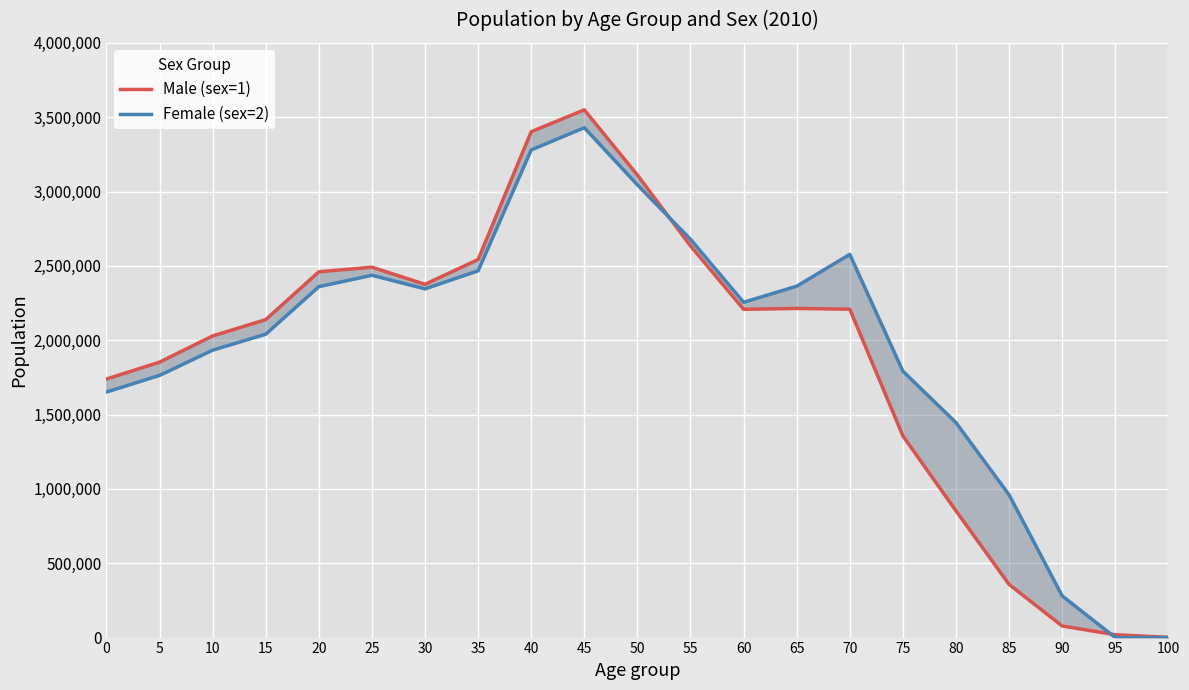

What is the total value across all series at 20?

4819805